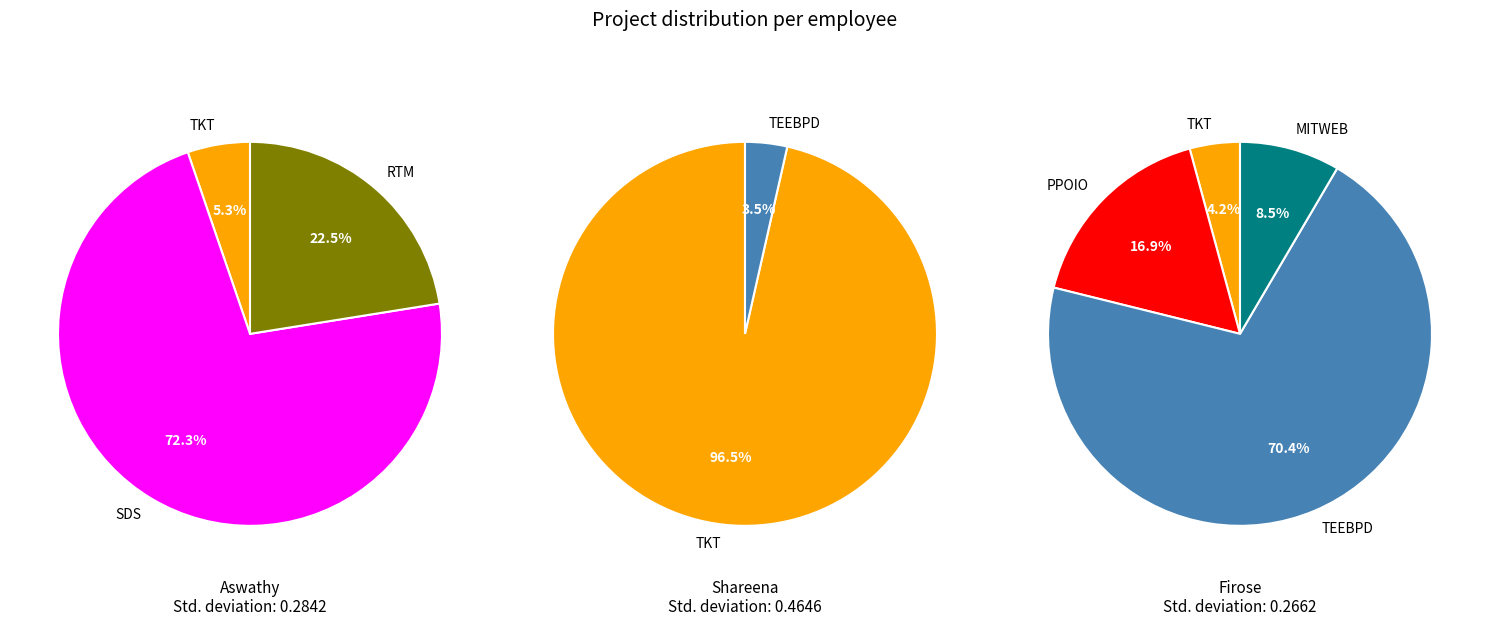

Which category has the biggest portion of the pie?

TKT